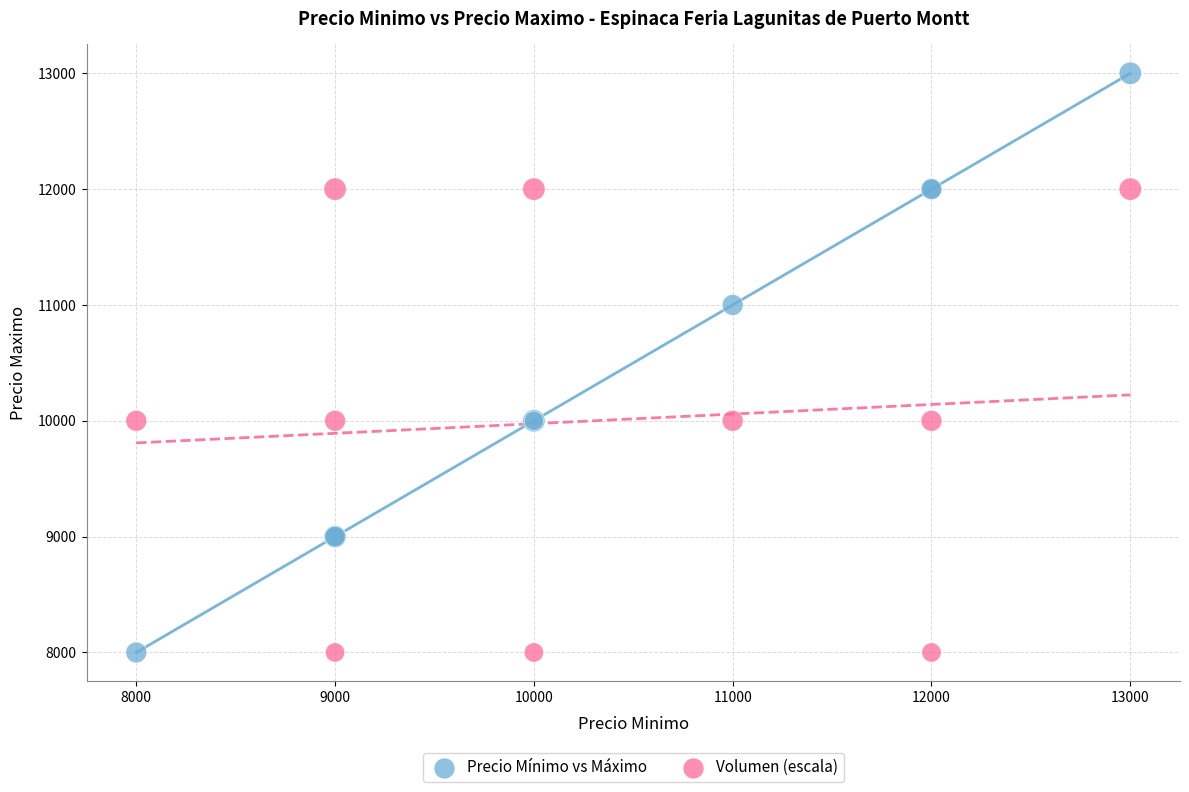

Which series has the largest Y range (max minus min)?

Precio Mínimo vs Máximo